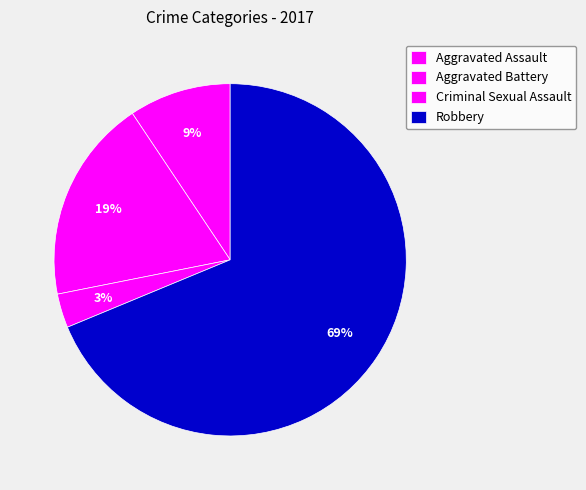

To the nearest percent, what is the average slice percentage?

25%